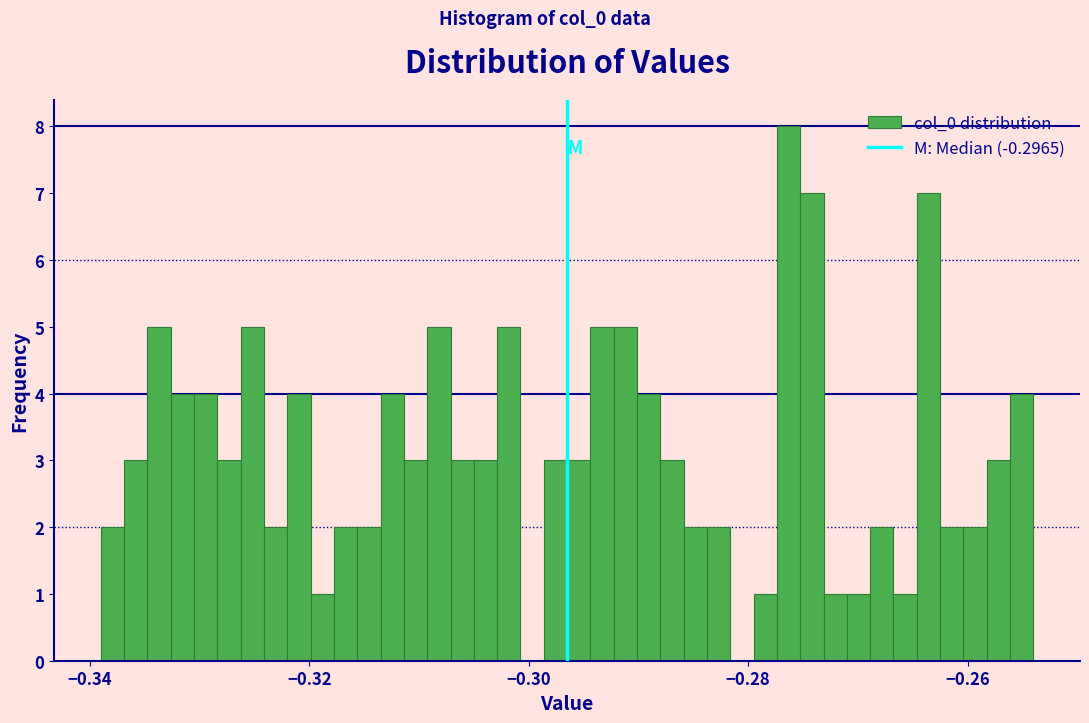

Around what value on the x-axis is the tallest bar? Give the approximate position of its centre, as read against the axis.

-0.276